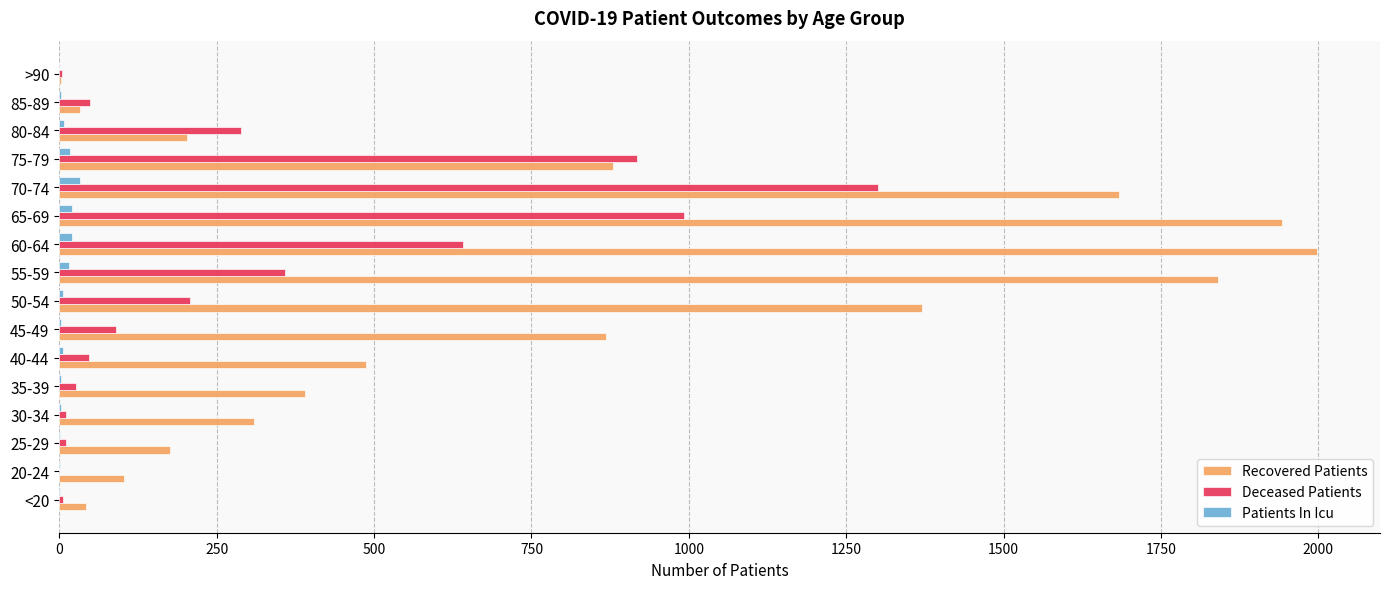

Is the value of Patients In Icu at 20-24 greater than the value of Recovered Patients at 30-34?

No